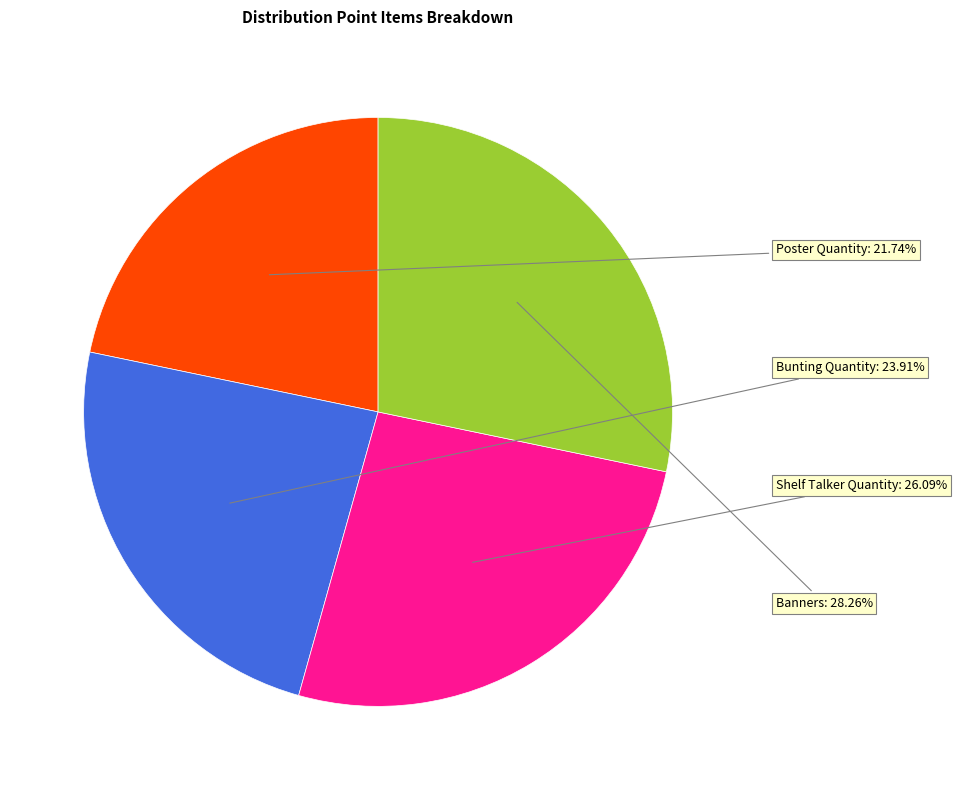

Is there any slice that represents more than half of the pie?

No